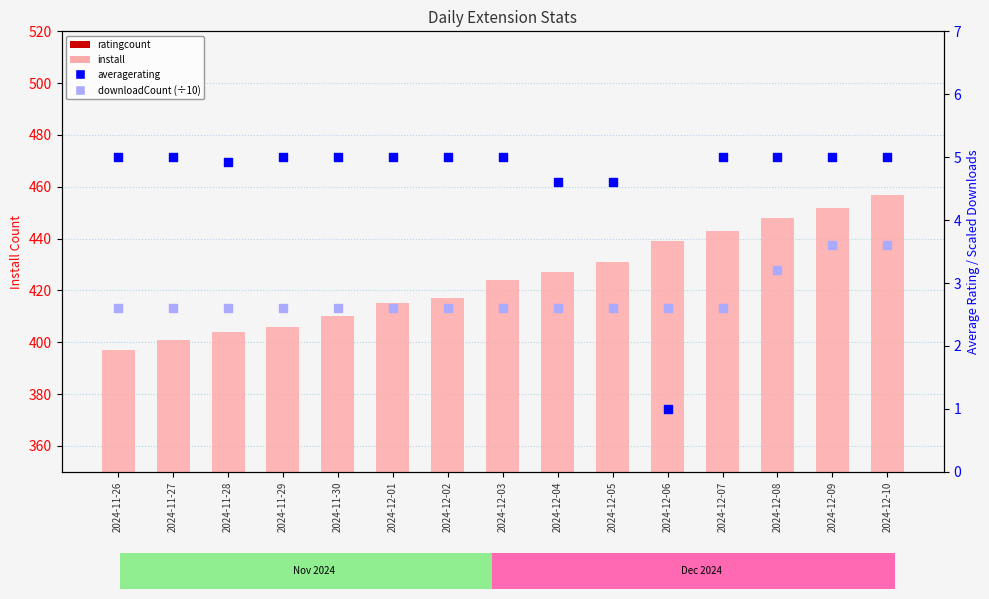

Is the value of averagerating at 2024-12-08 greater than the value of install at 2024-12-08?

No